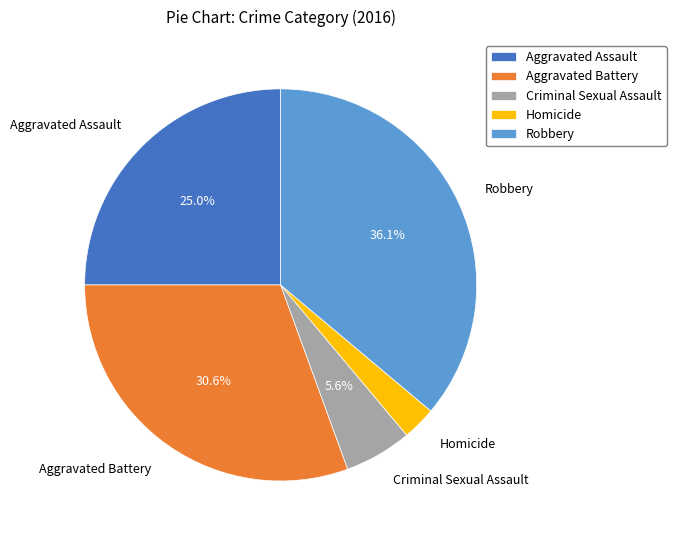

Is it true that Aggravated Assault is 25% of the pie?

True